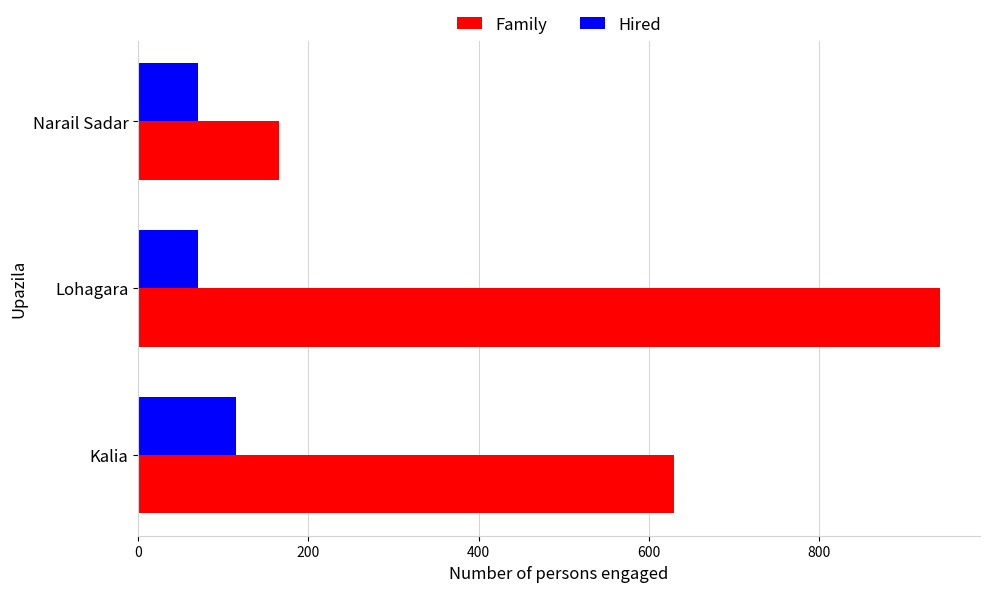

Where is Family nearest to the value 553?

Kalia